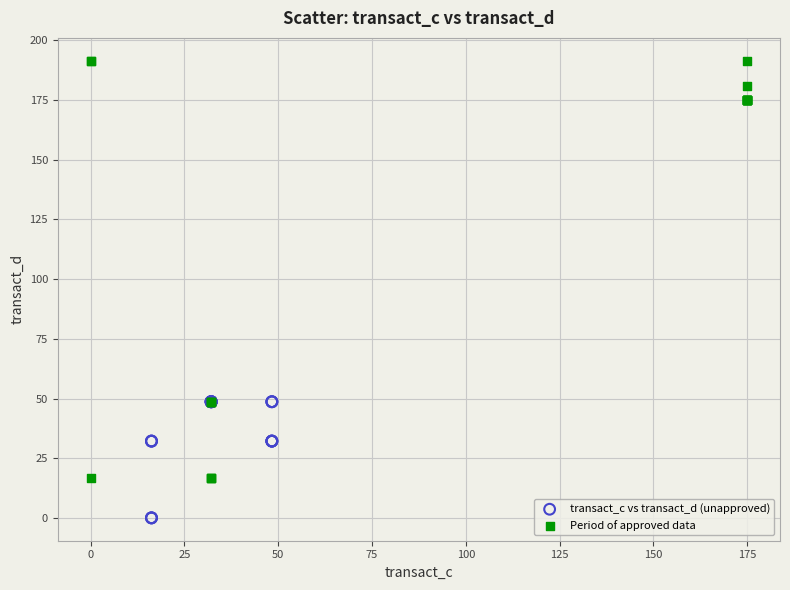

Which series reaches the maximum Y coordinate?

Period of approved data